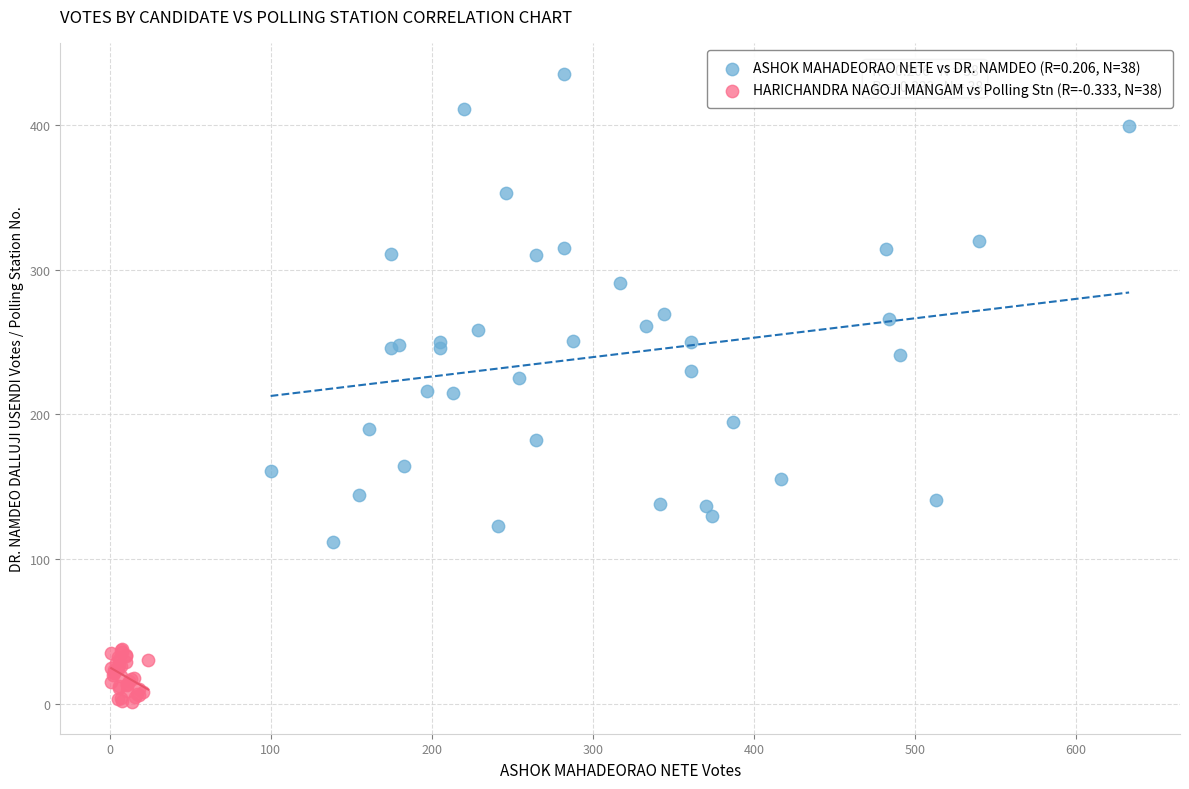

Which series contains the lowest Y value?

HARICHANDRA NAGOJI MANGAM vs Polling Stn (R=-0.333, N=38)